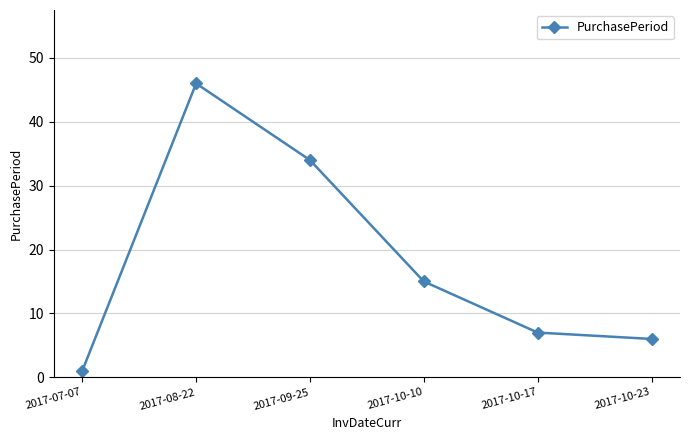

How many points are higher than both their immediate neighbors (excluding endpoints)?

1